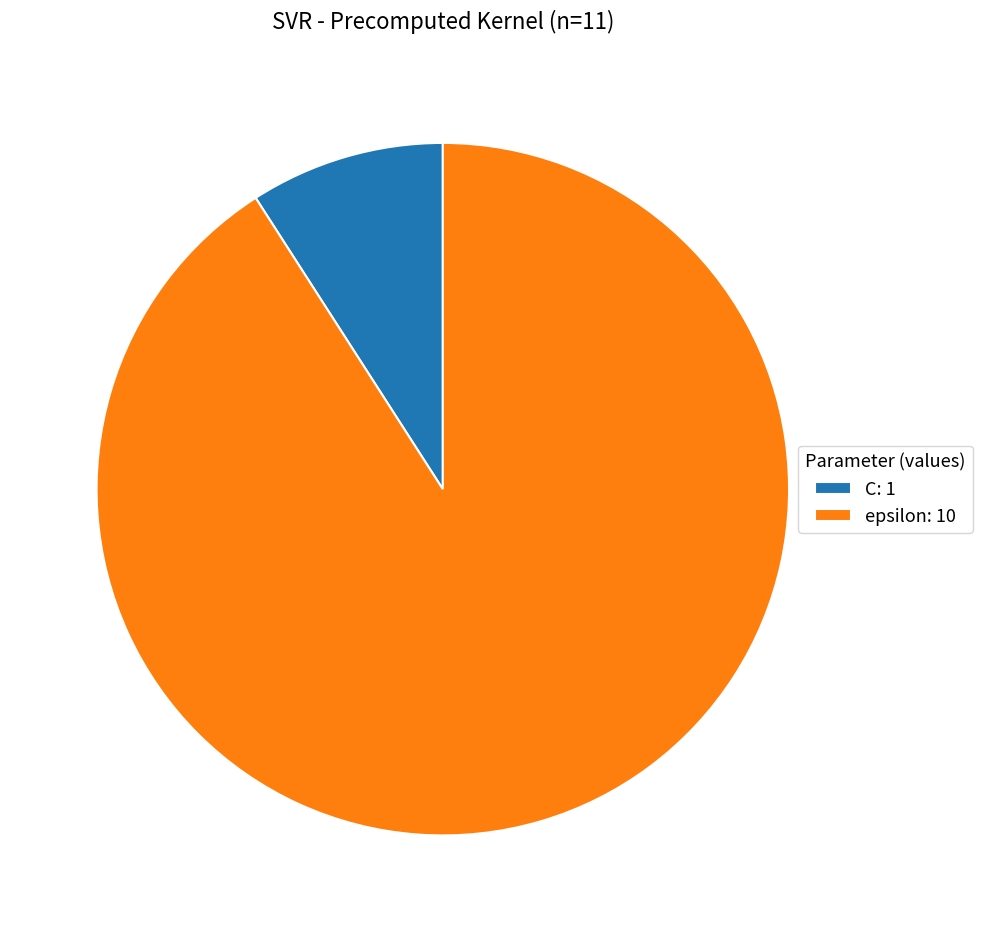

Do C and epsilon together represent more than half of the pie?

Yes